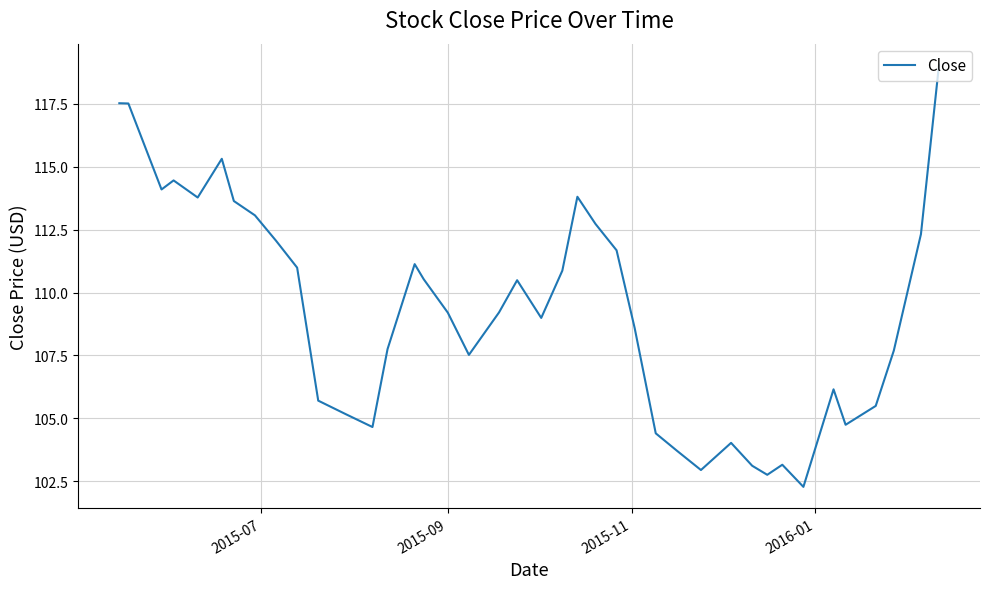

What is the maximum value shown in the chart?

119.1